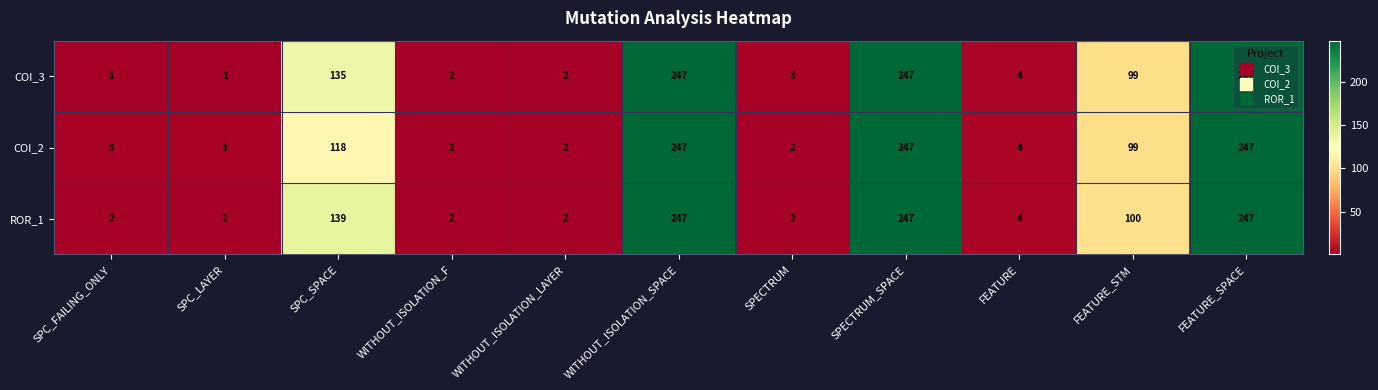

The COI_2 series shows 2 at WITHOUT_ISOLATION_LAYER. True or false?

True